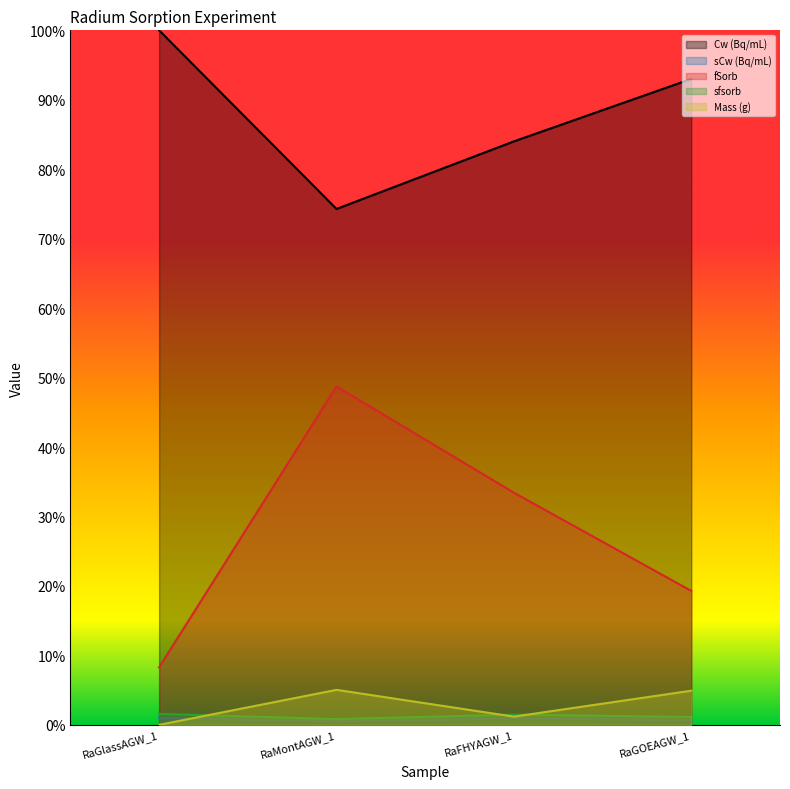

The fSorb series shows 0.1 at RaGlassAGW_1. True or false?

False